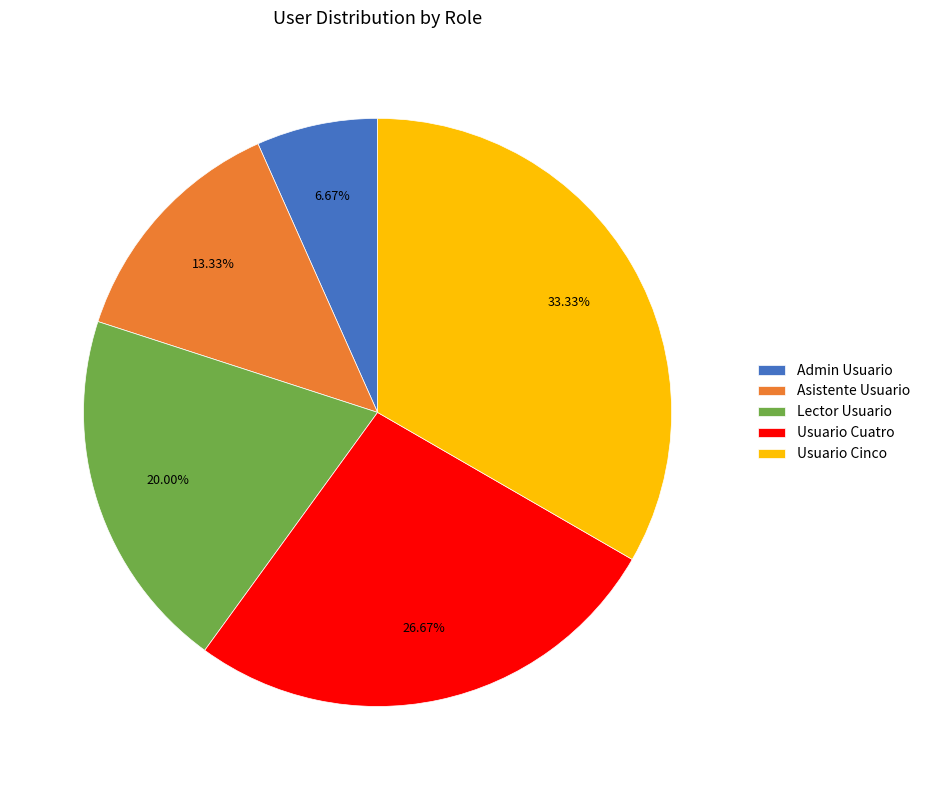

To the nearest percent, what is the average slice percentage?

20%